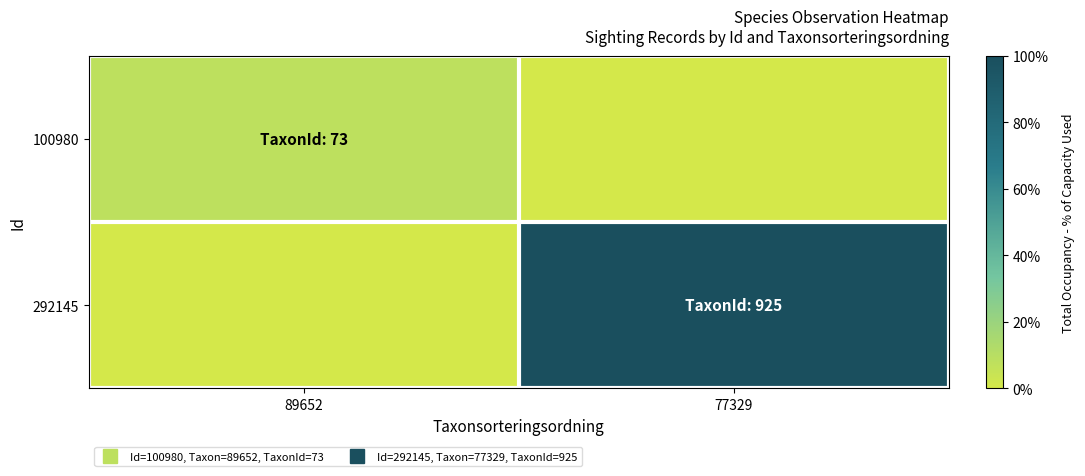

Between 89652 and 77329, which is larger?

89652